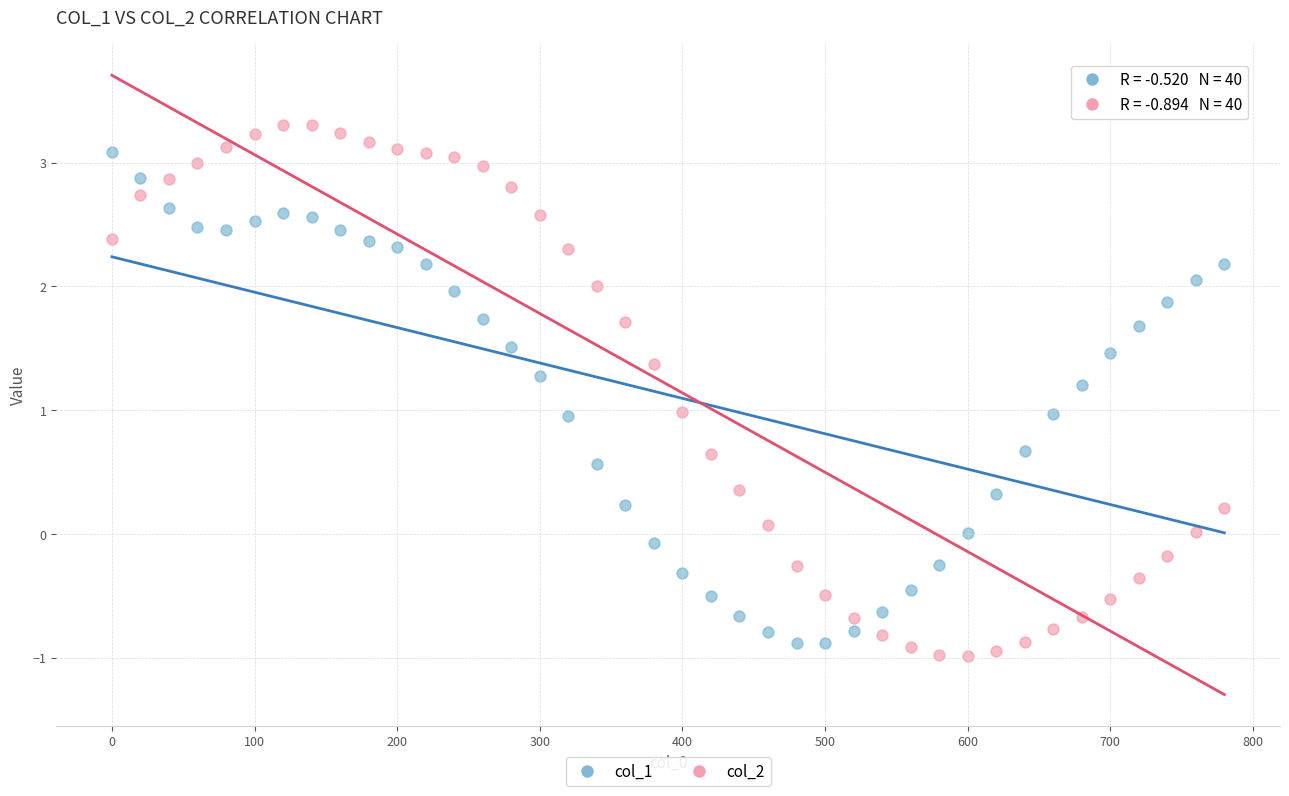

Which series has the largest Y range (max minus min)?

col_2